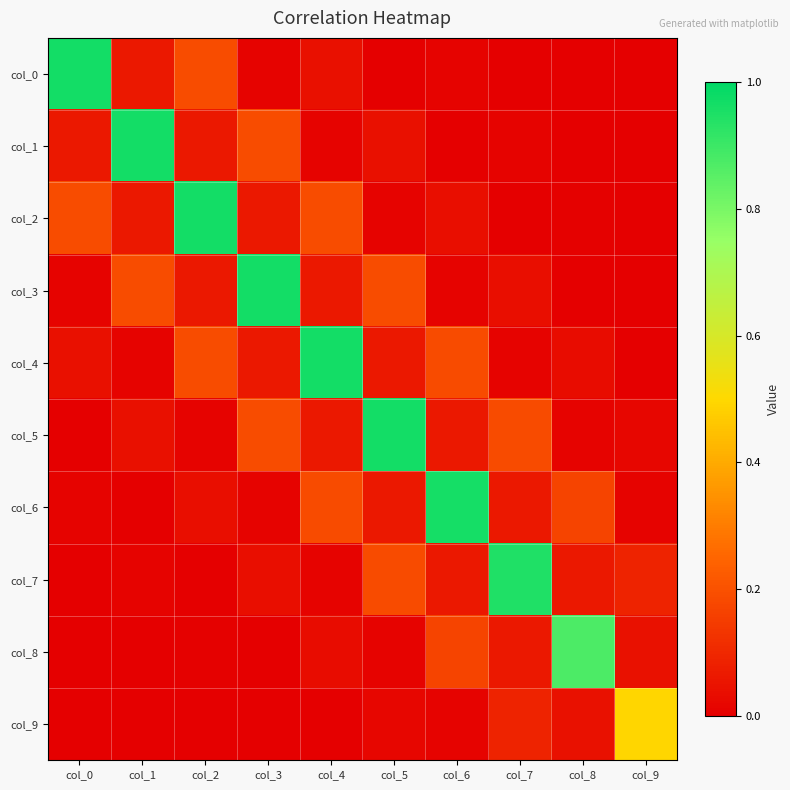

At which category does the chart reach its minimum across all series?

col_9